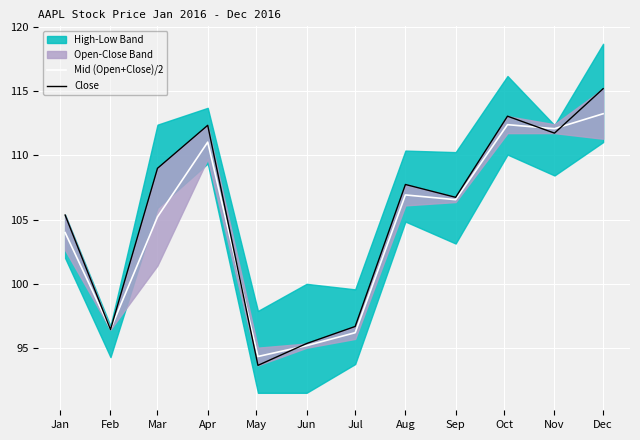

The Mid (Open+Close)/2 series shows 29.3 at Jul. True or false?

False